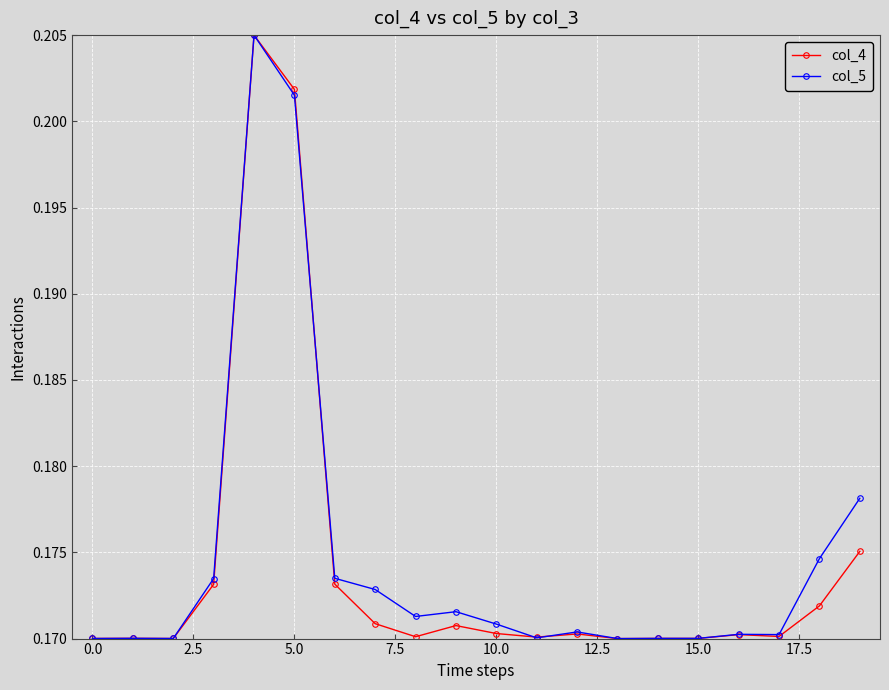

True or false: col_4 has more than 1 interior local peaks.

True